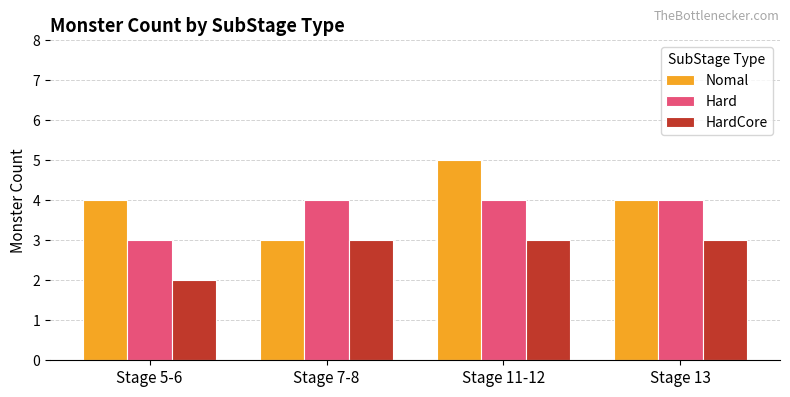

Is it true that Hard equals 5 at Stage 5-6?

False